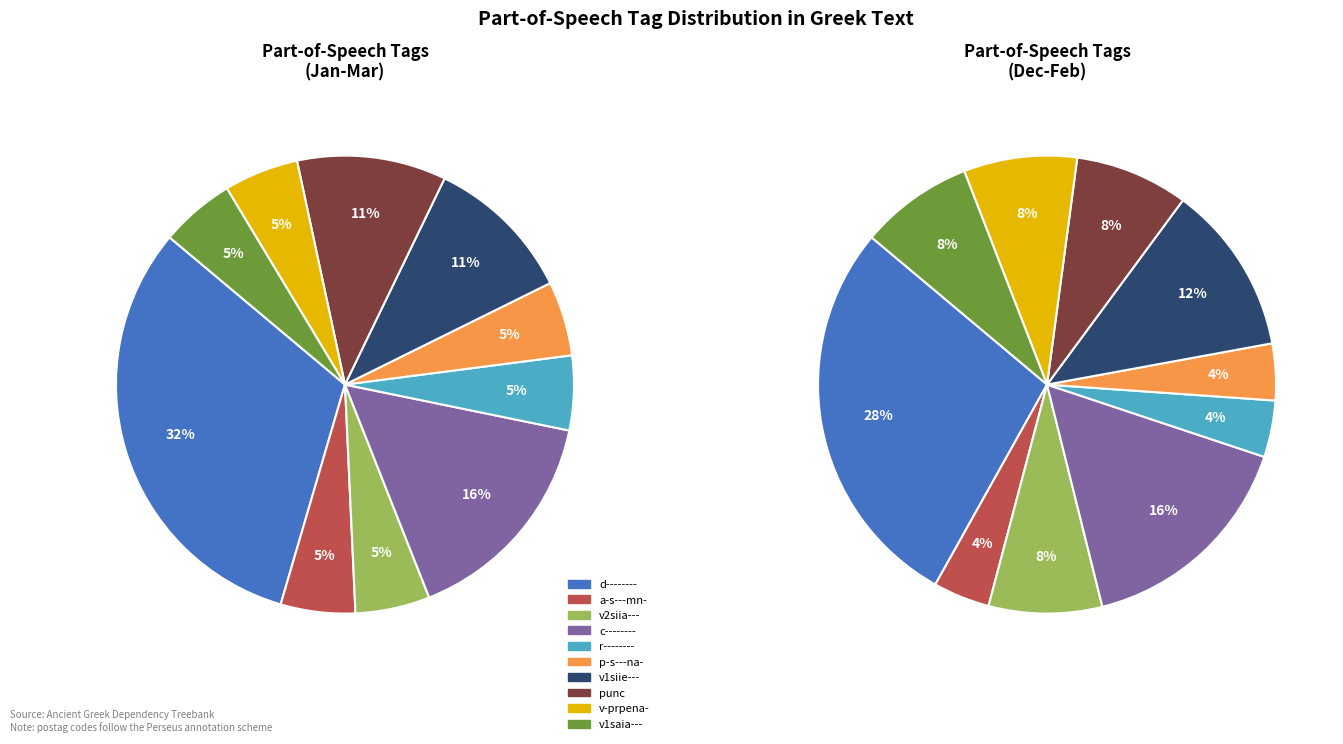

How many segments does this pie chart have?

10